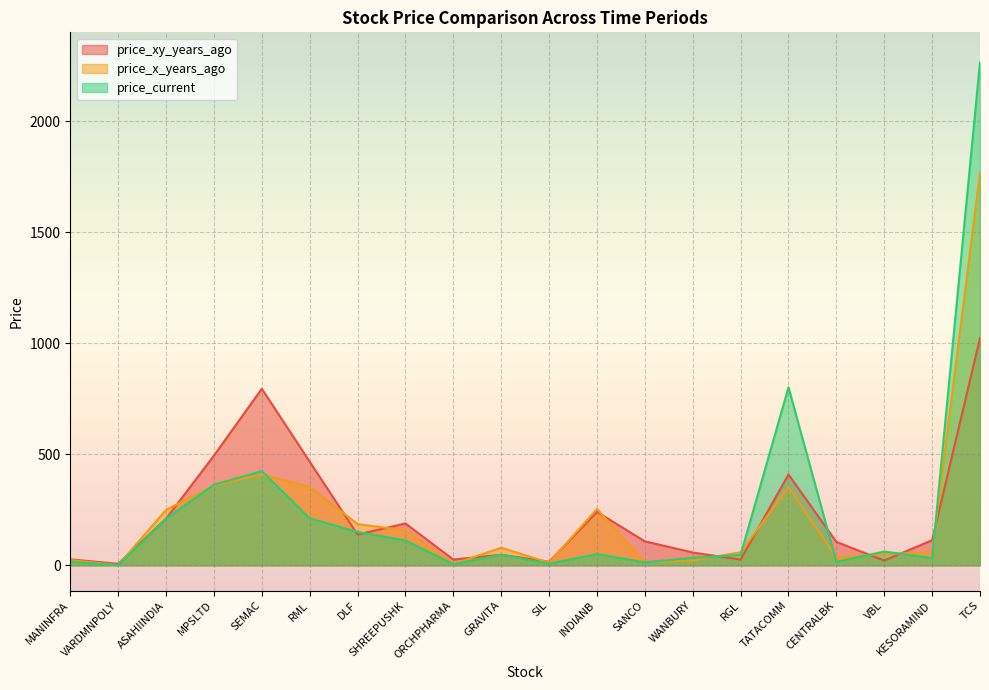

How many intersections are there between price_x_years_ago and price_xy_years_ago?

13